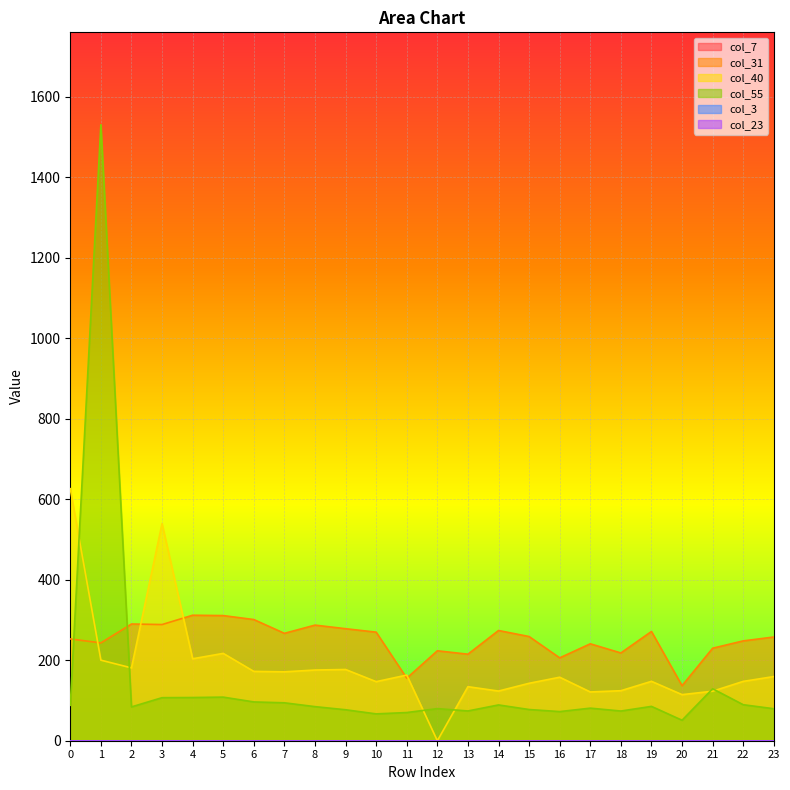

Reading left to right, transcribe all the data shown in this chart.

col_31: 0=252.8	1=243.0	2=289.9	3=288.6	4=311.7	5=310.8	6=301.0	7=266.7	8=287.2	9=278.3	10=269.7	11=155.3	12=223.4	13=214.9	14=273.8	15=258.8	16=205.8	17=240.7	18=218.0	19=271.4	20=136.6	21=229.8	22=248.0	23=257.6
col_40: 0=626.0	1=200.1	2=180.9	3=539.4	4=203.6	5=216.9	6=172.2	7=171.1	8=175.6	9=176.9	10=146.7	11=163.0	12=0.0	13=134.2	14=123.4	15=142.7	16=157.7	17=121.1	18=124.2	19=147.5	20=114.5	21=123.0	22=147.4	23=159.4
col_55: 0=88.0	1=1530.1	2=84.0	3=106.9	4=107.3	5=108.3	6=96.4	7=94.2	8=84.7	9=76.9	10=66.6	11=70.0	12=79.8	13=73.9	14=88.9	15=77.5	16=72.4	17=80.9	18=73.7	19=85.3	20=50.9	21=129.1	22=89.4	23=79.4